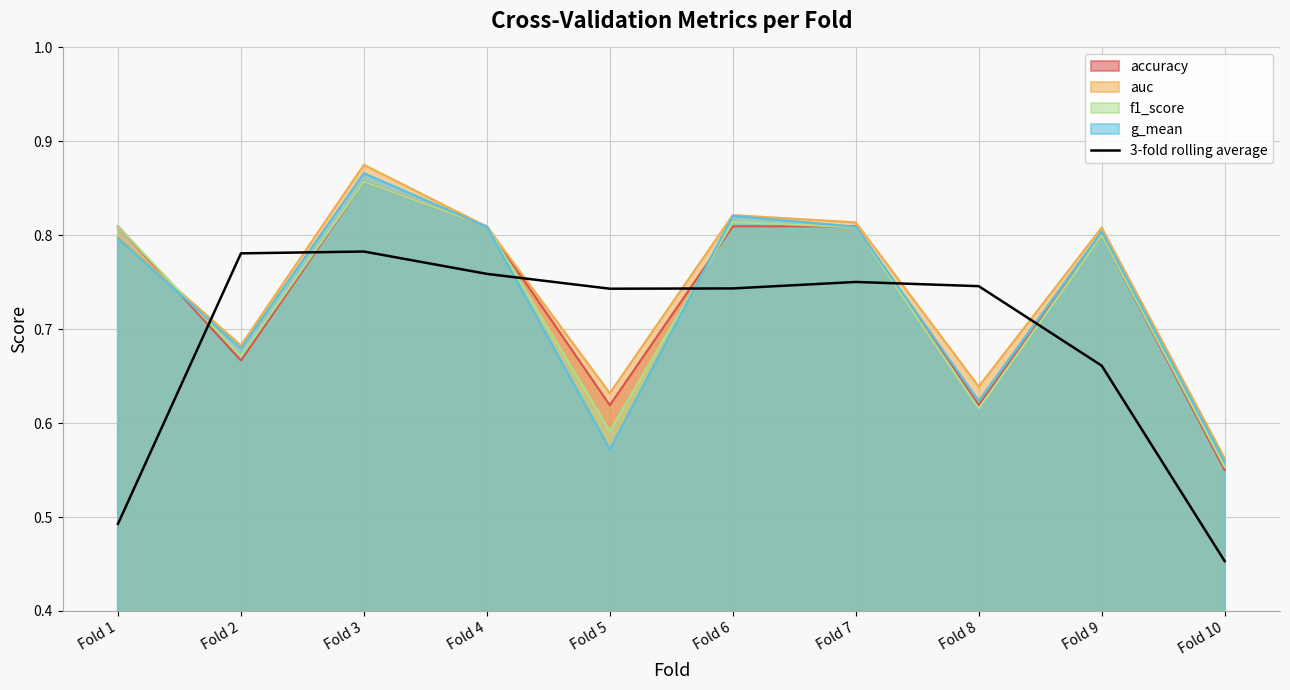

The value of 3-fold rolling average at Fold 6 is 1.0. True or false?

False